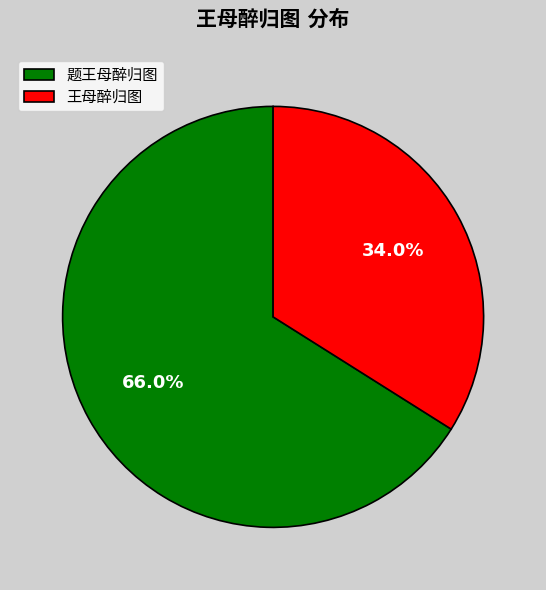

Is there any slice that represents more than half of the pie?

Yes